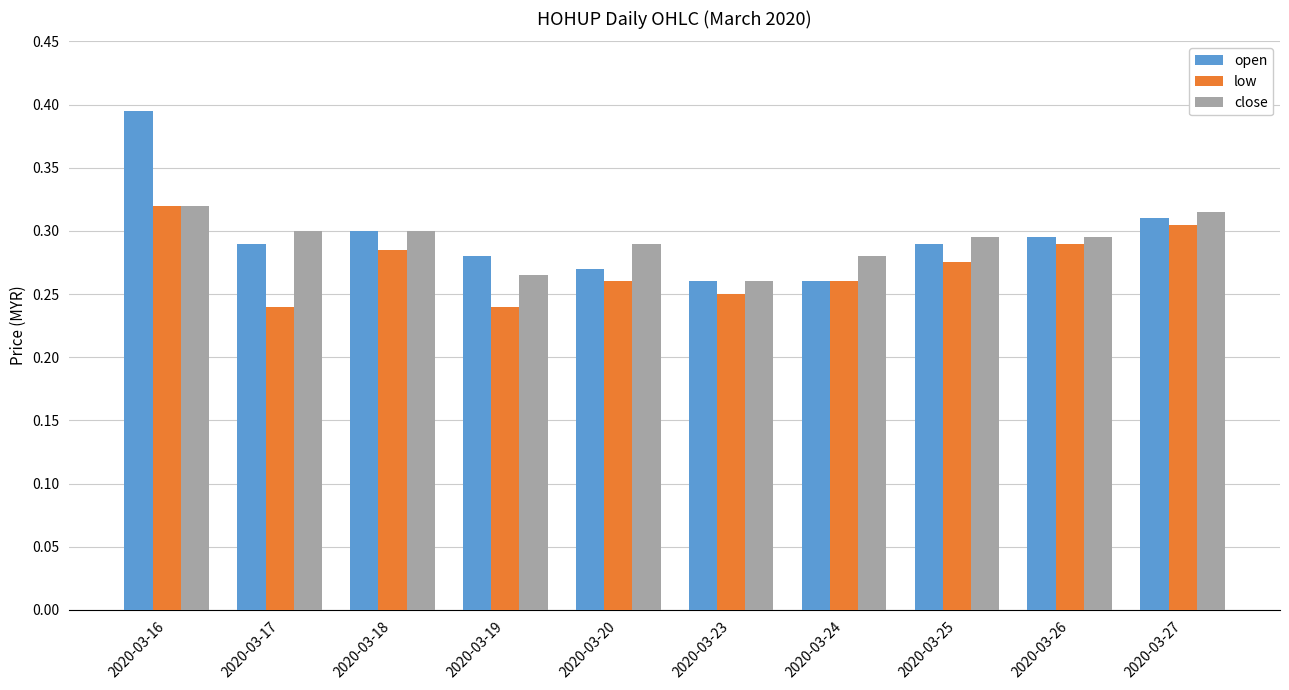

Is the value of open at 2020-03-25 greater than the value of close at 2020-03-27?

No